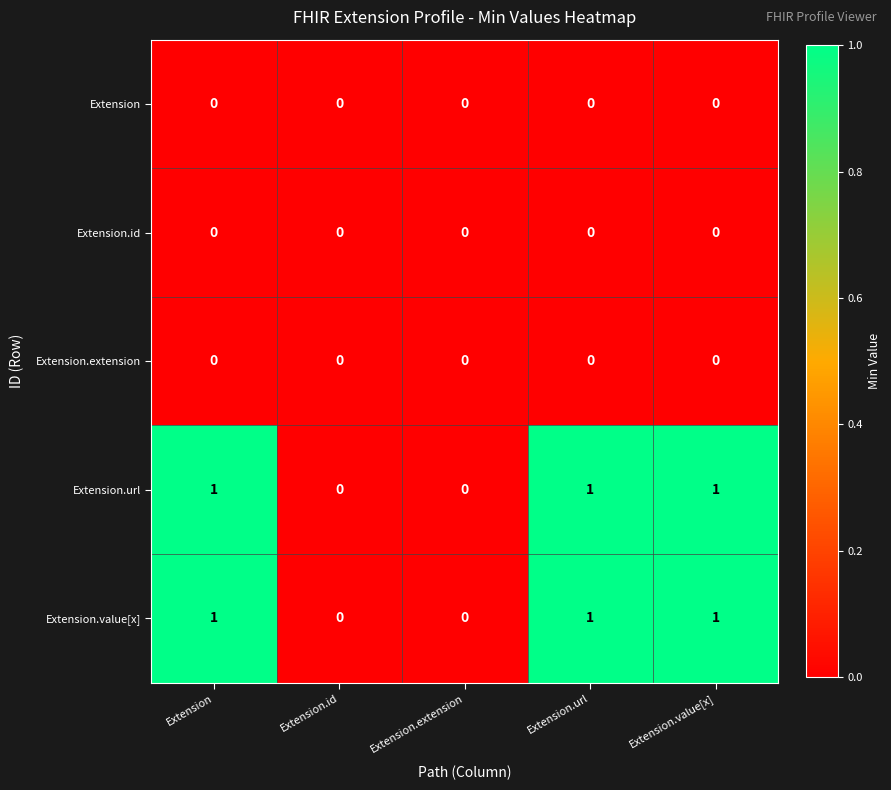

How many data points does each series have?

5